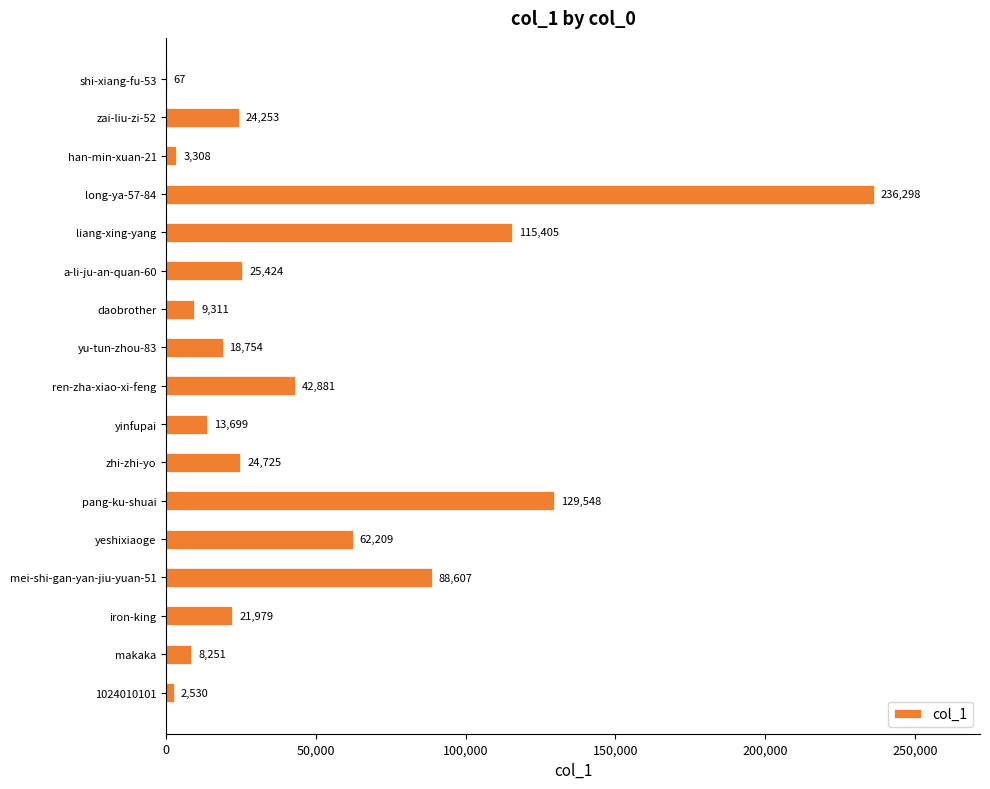

At which category does the chart reach its peak across all series?

long-ya-57-84